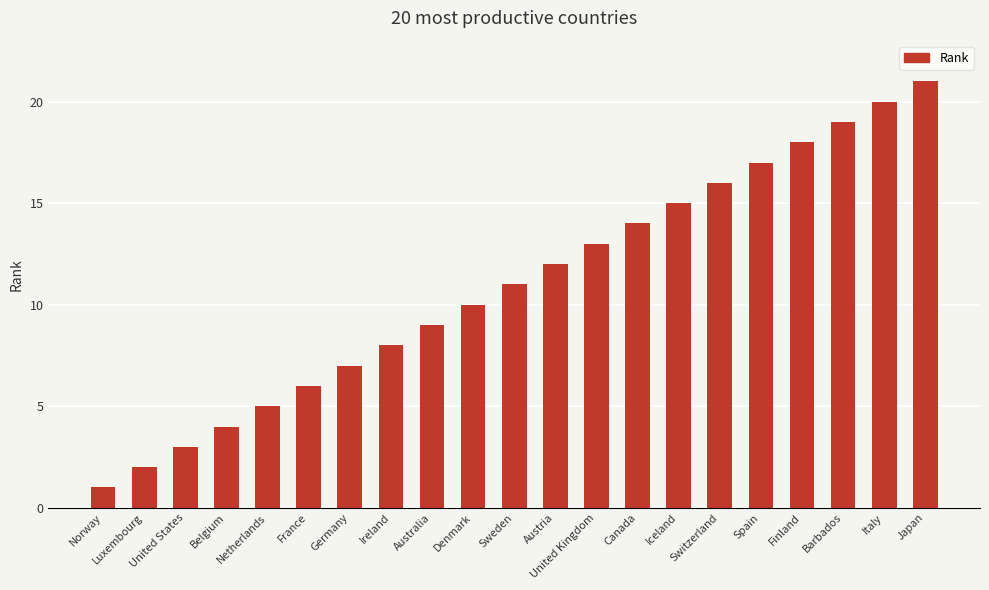

Reading right to left, transcribe all the data shown in this chart.

Japan=21	Italy=20	Barbados=19	Finland=18	Spain=17	Switzerland=16	Iceland=15	Canada=14	United Kingdom=13	Austria=12	Sweden=11	Denmark=10	Australia=9	Ireland=8	Germany=7	France=6	Netherlands=5	Belgium=4	United States=3	Luxembourg=2	Norway=1